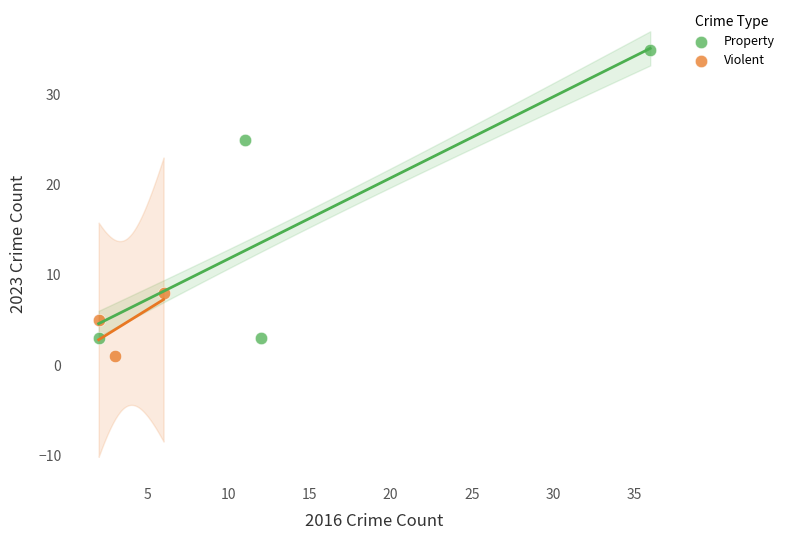

Which series reaches the maximum Y coordinate?

Property